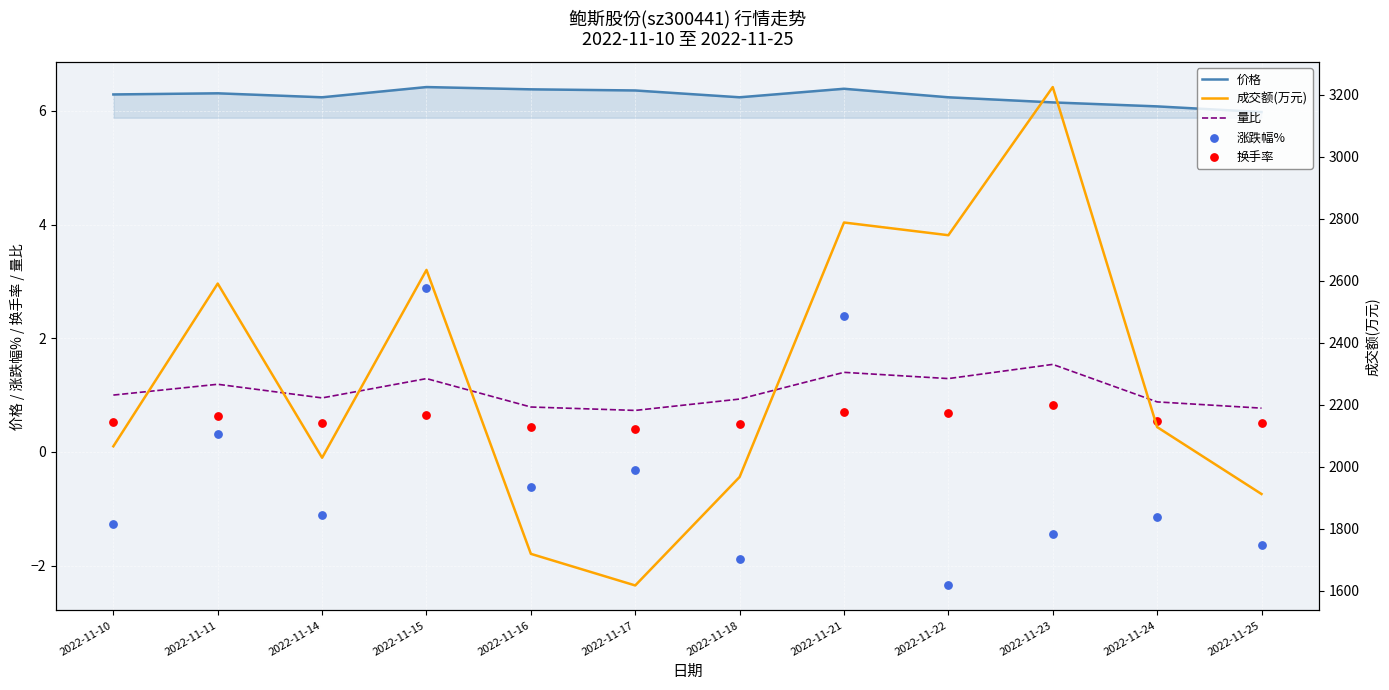

Which series contains the lowest Y value?

涨跌幅%